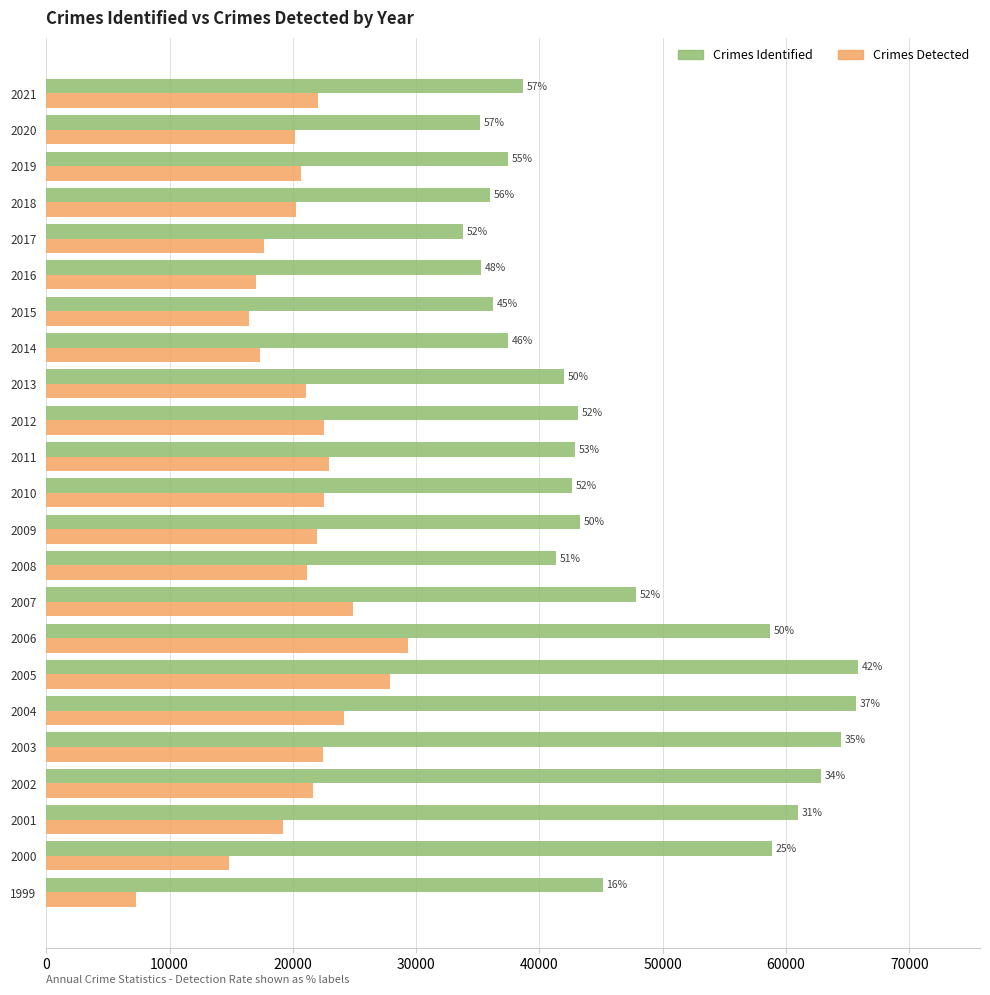

What is the smallest value displayed?

7250